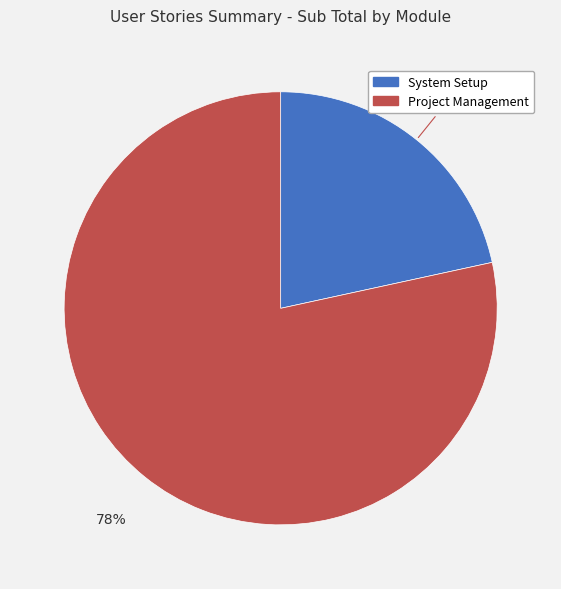

Which slice is the smallest?

System Setup